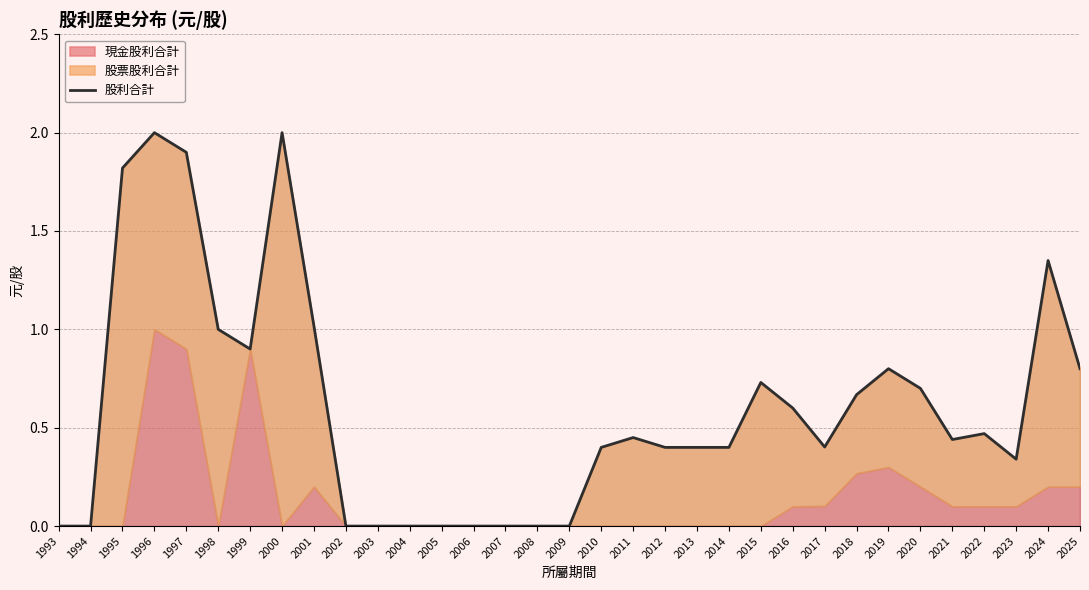

List the labels in order of value, smallest first.

1993, 1994, 2002, 2003, 2004, 2005, 2006, 2007, 2008, 2009, 2023, 2010, 2012, 2013, 2014, 2017, 2021, 2011, 2022, 2016, 2018, 2020, 2015, 2019, 2025, 1999, 1998, 2001, 2024, 1995, 1997, 1996, 2000